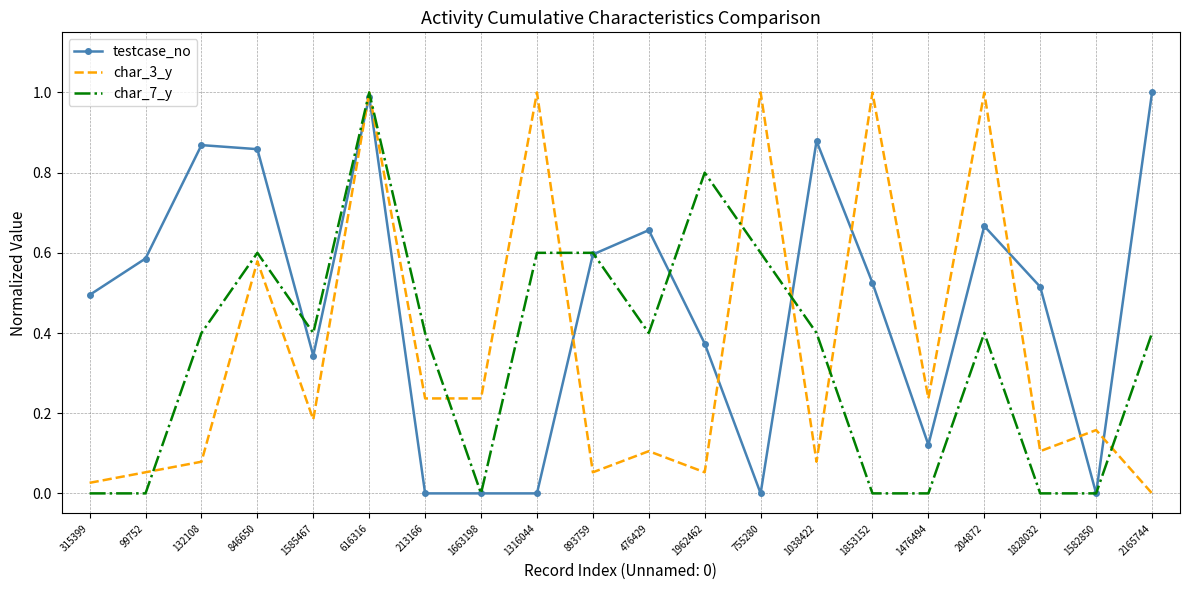

What is the difference between the maximum and minimum values in the char_3_y series?

1.0